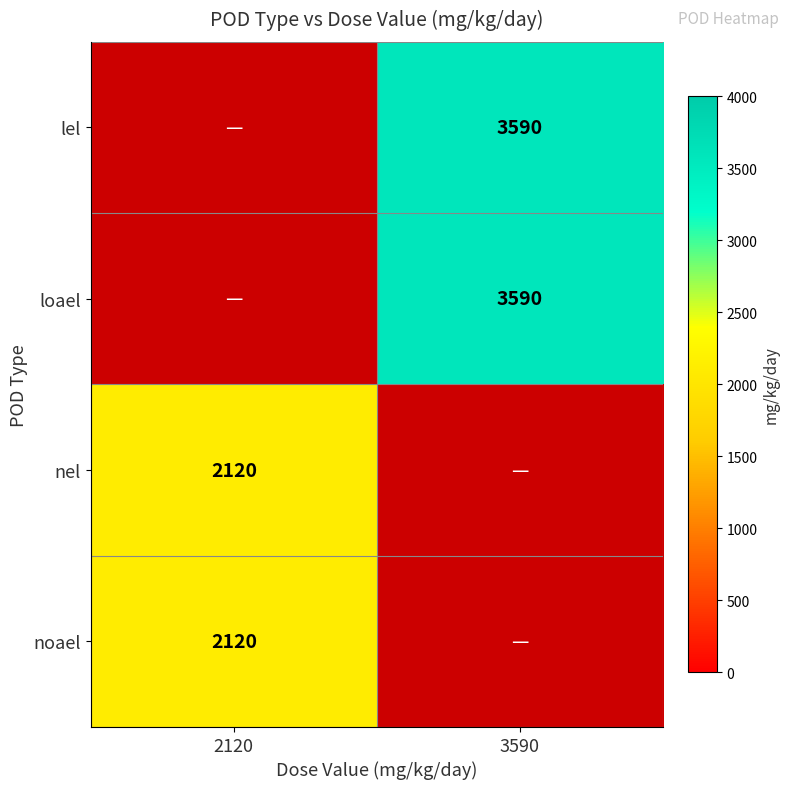

The lel series shows 4896 at 3590. True or false?

False